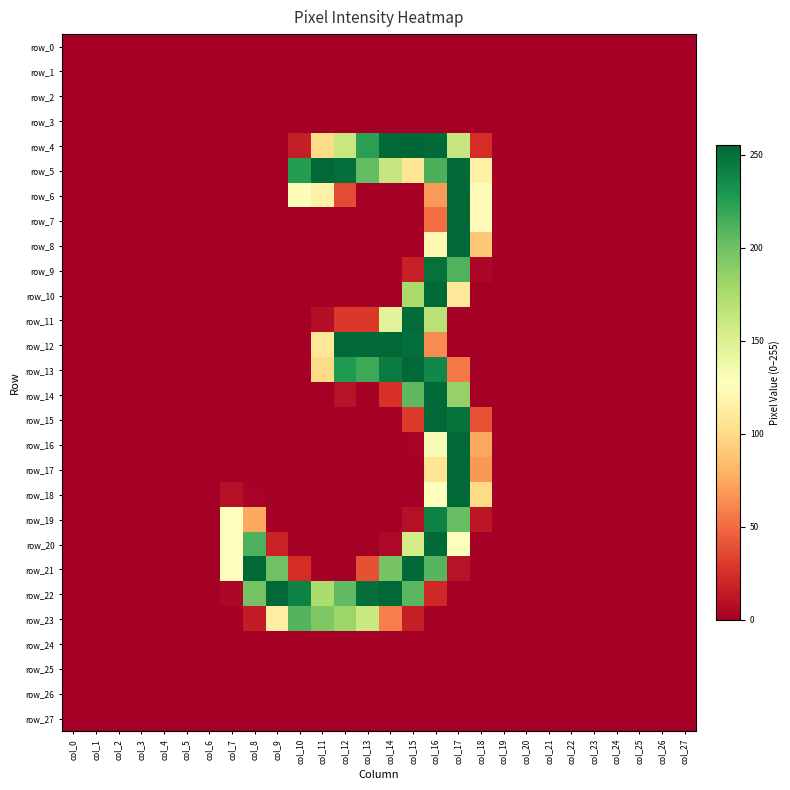

What is the difference between the second highest and minimum values in the row_14 series?

207